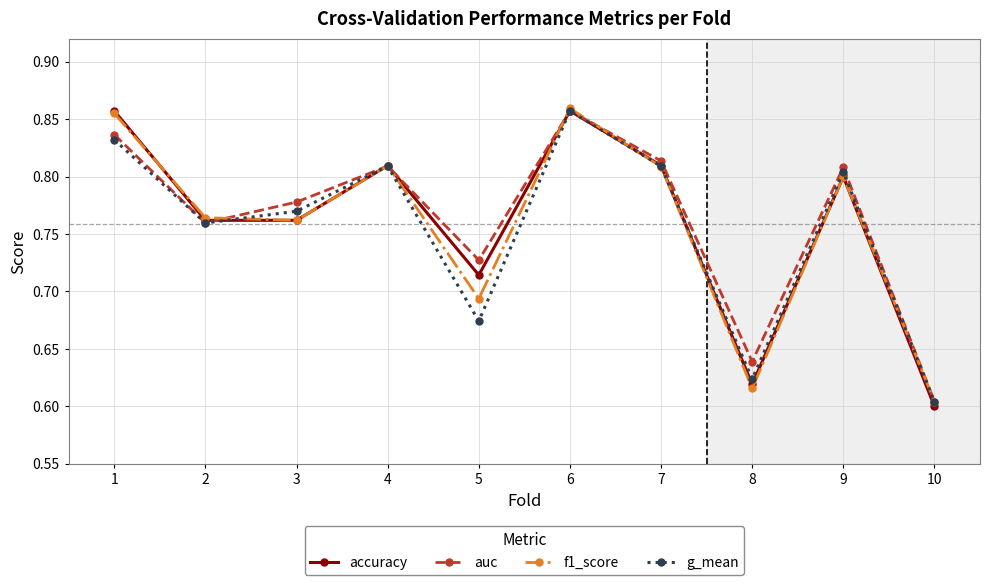

How many interior local valleys does the auc series have?

3